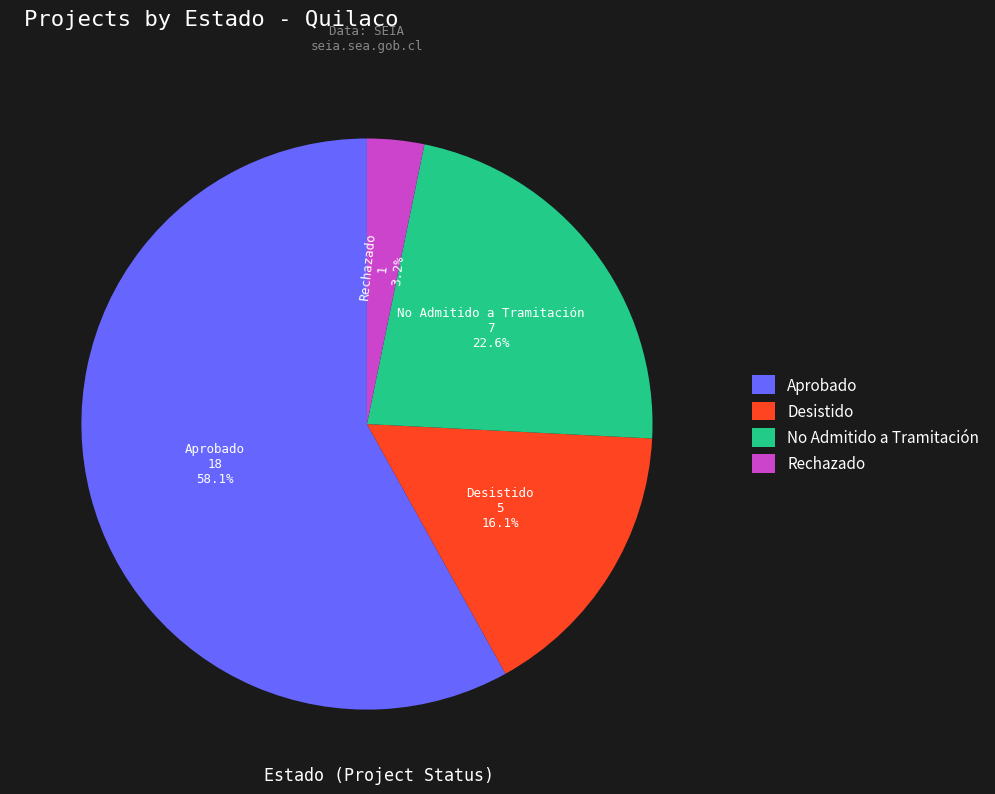

Count the number of slices in the pie.

4